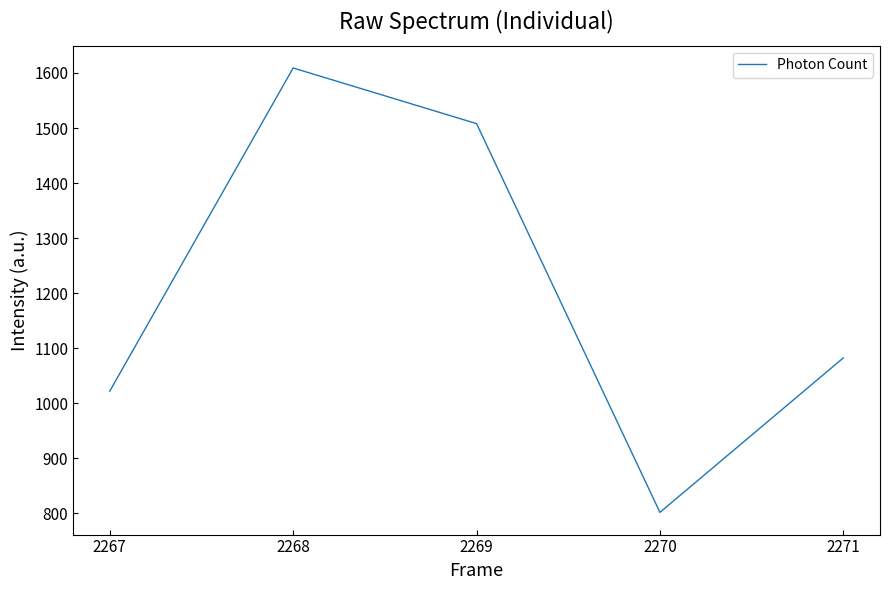

What is the sum of all values?

6023.5